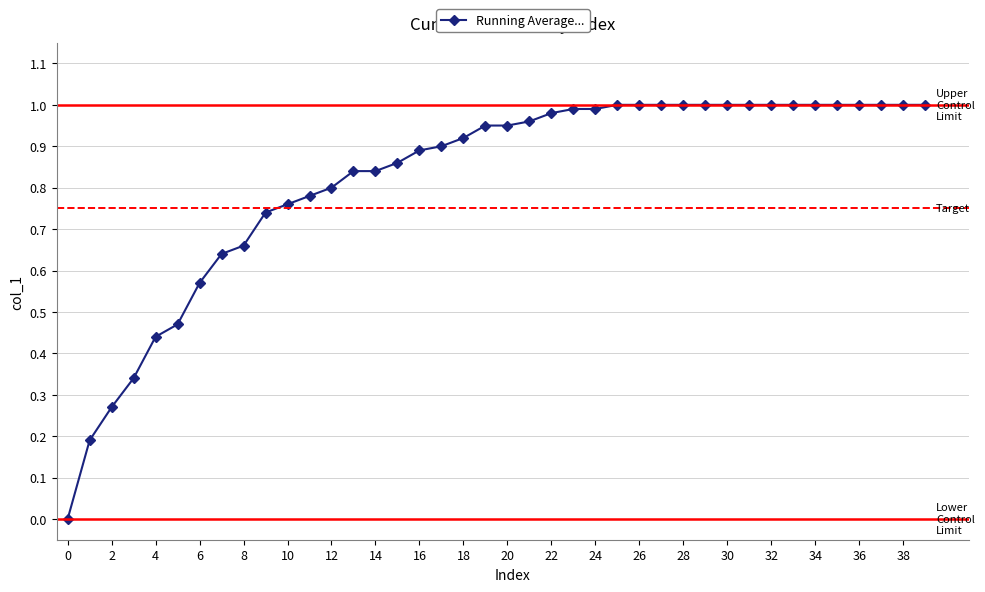

What is the sum of all values?

32.7